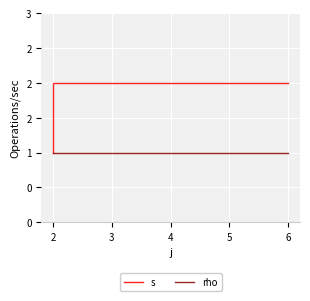

The value of rho at 2 is 0. True or false?

False